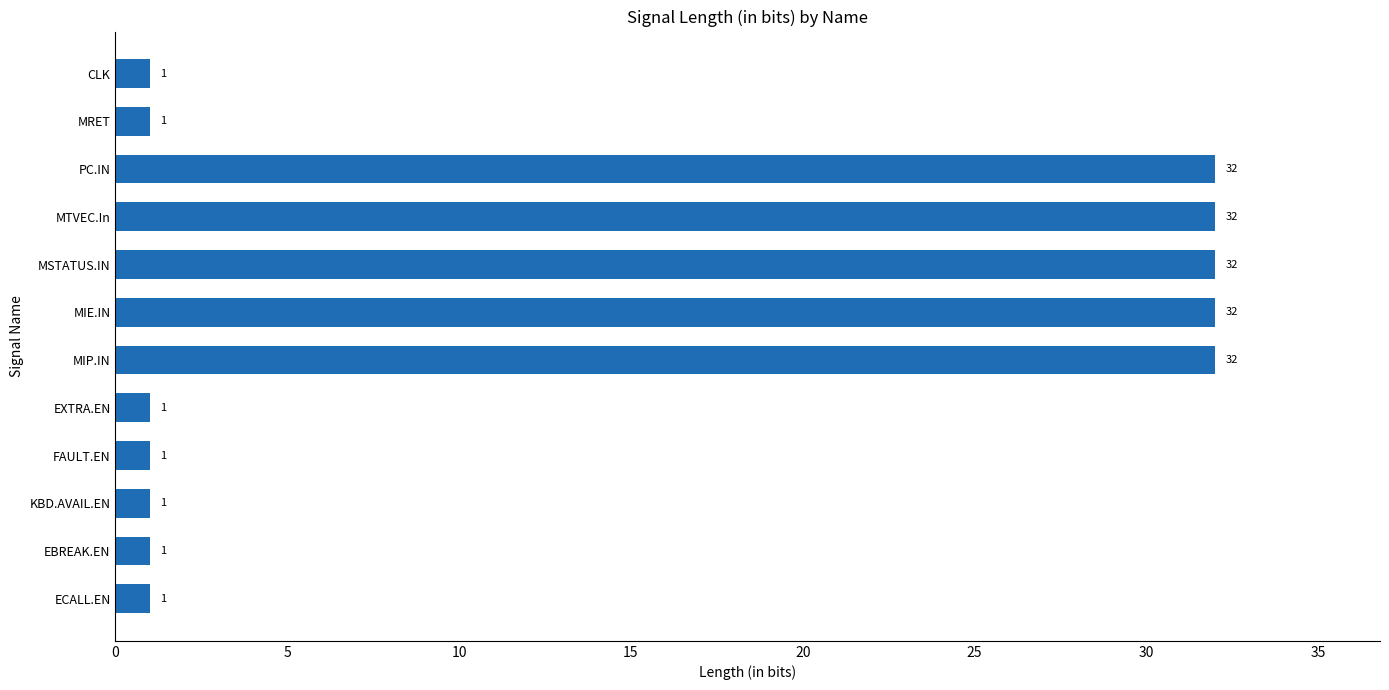

What is the ratio of the value at KBD.AVAIL.EN to the value at EXTRA.EN?

1.0